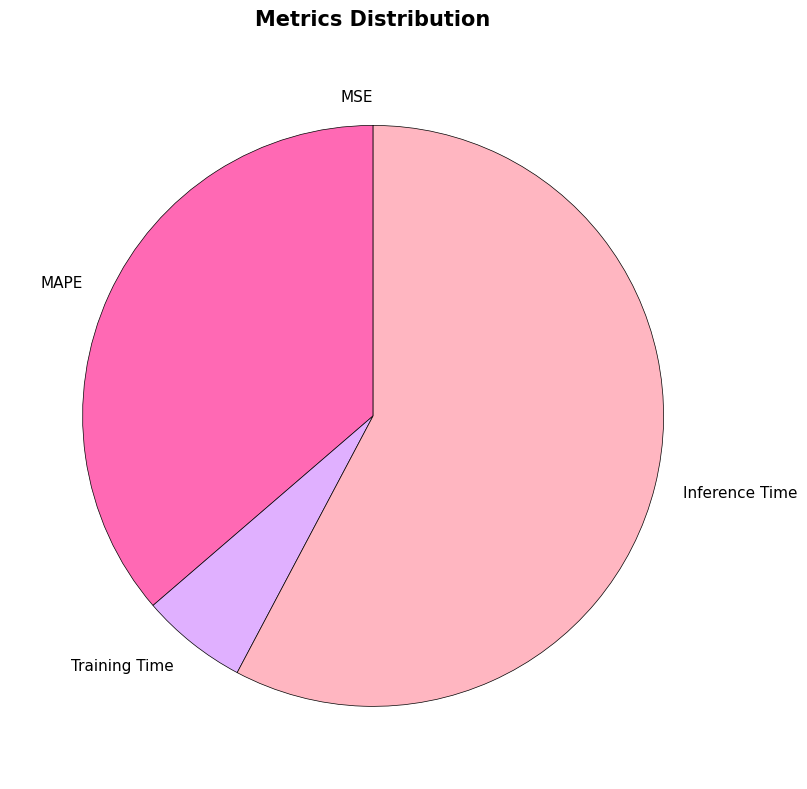

Which has a higher value, Training Time or Inference Time?

Inference Time